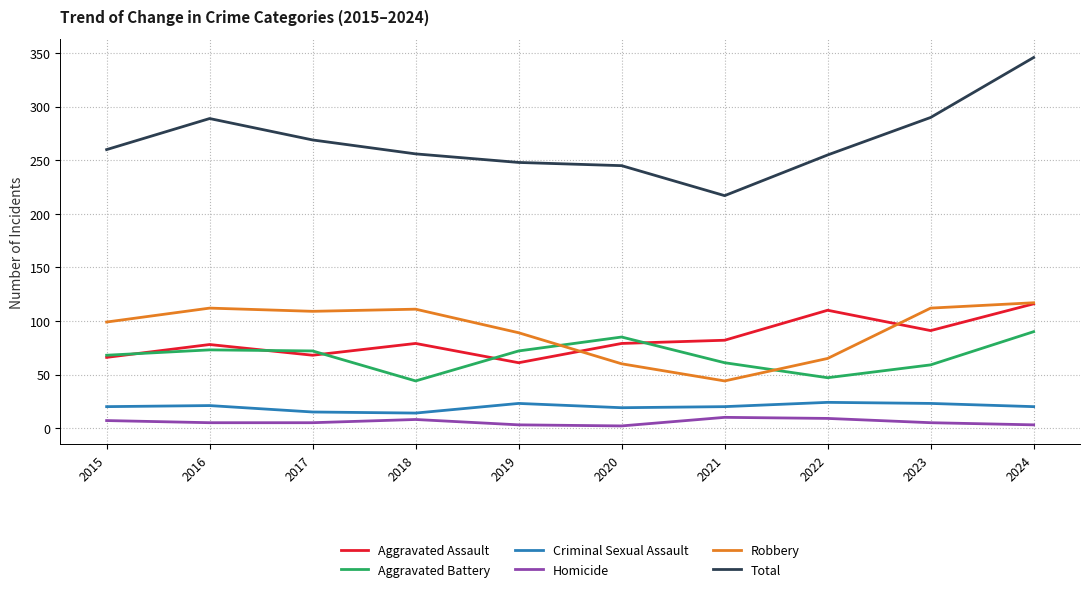

True or false: Homicide has a value of 7 at 2015.

True